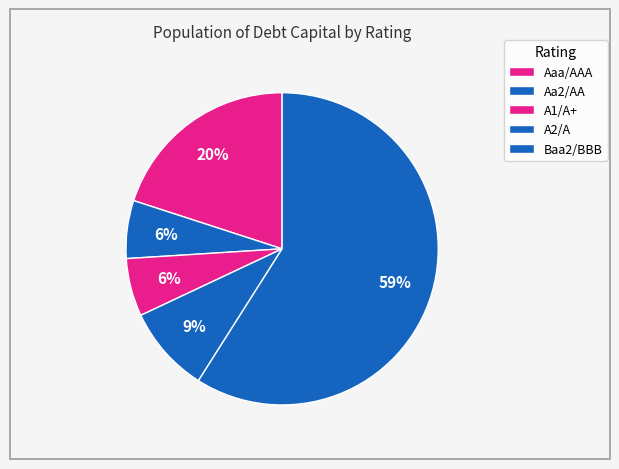

What percentage is the A2/A slice, to the nearest percent?

9%